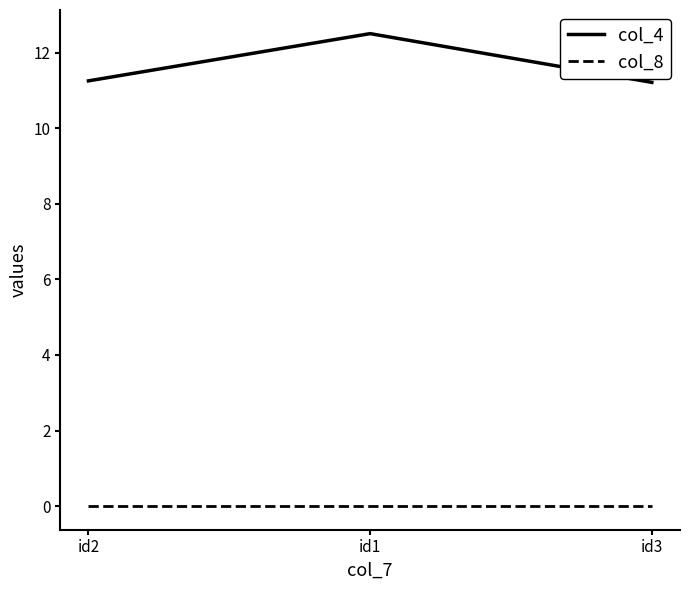

What are all the series names shown in the legend?

col_4, col_8